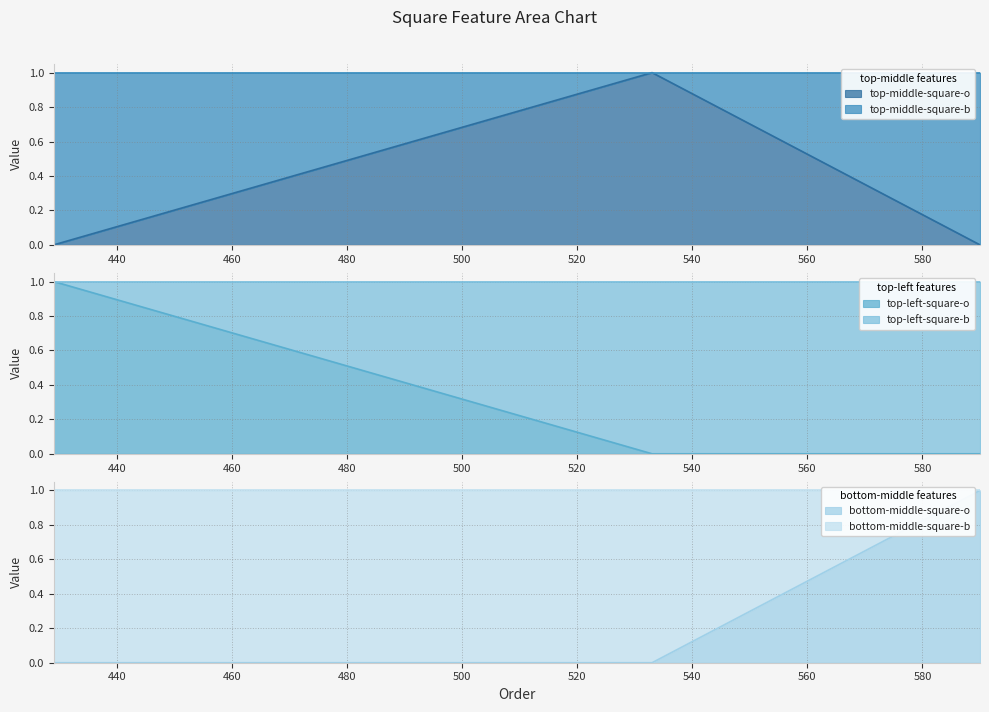

How many data points in top-left-square-o are above 0?

1